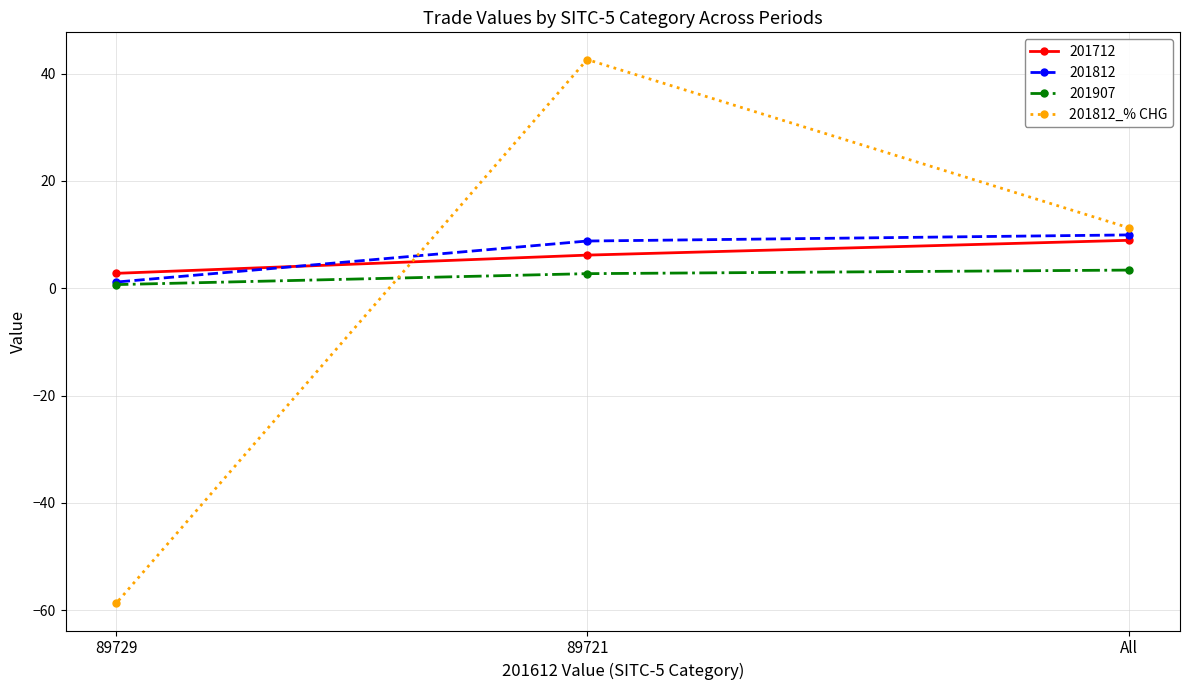

How many lines are shown in the chart?

4